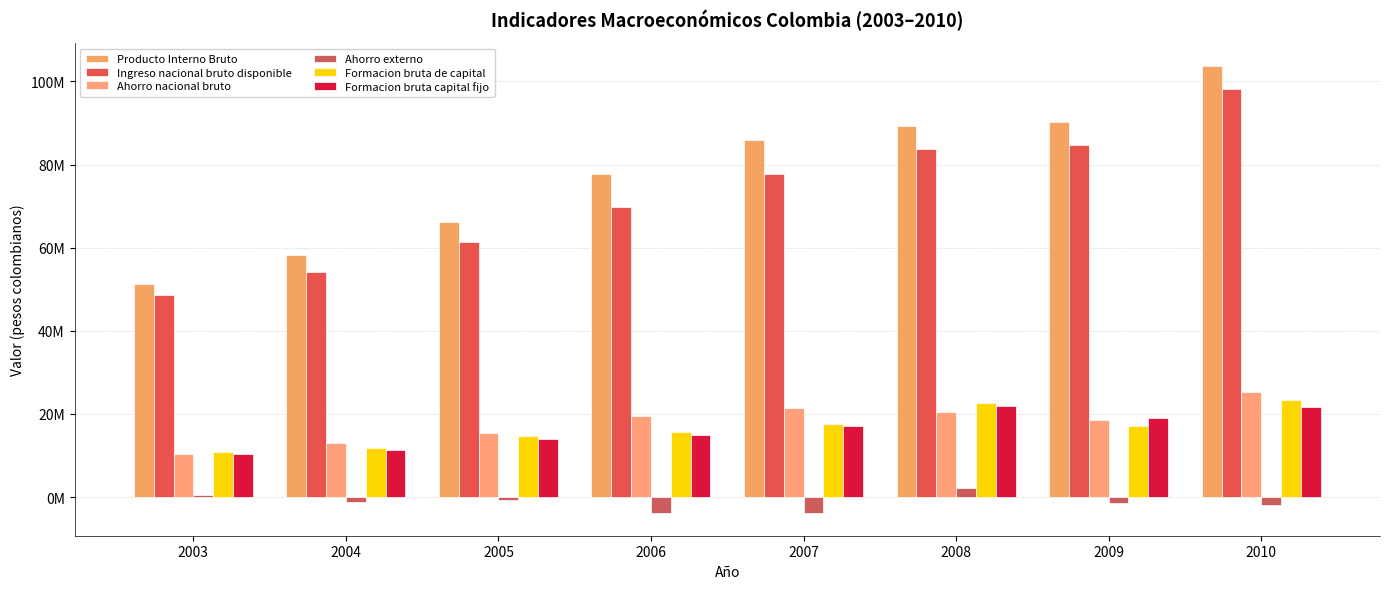

Does the chart contain stacked bars?

No